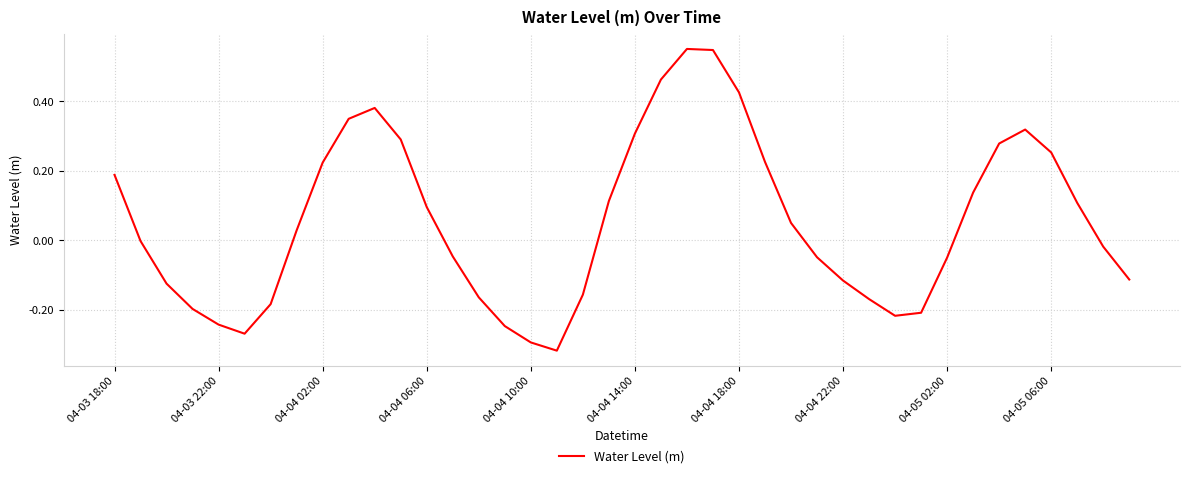

List the labels in order of value, smallest first.

17, 16, 04-04 14:00, 15, 04-04 10:00, 30, 31, 04-04 06:00, 04-04 18:00, 29, 14, 18, 04-04 02:00, 28, 39, 32, 27, 13, 38, 04-03 22:00, 04-04 22:00, 26, 12, 37, 19, 33, 04-03 18:00, 04-05 02:00, 25, 36, 34, 11, 20, 35, 04-05 06:00, 10, 24, 21, 23, 22